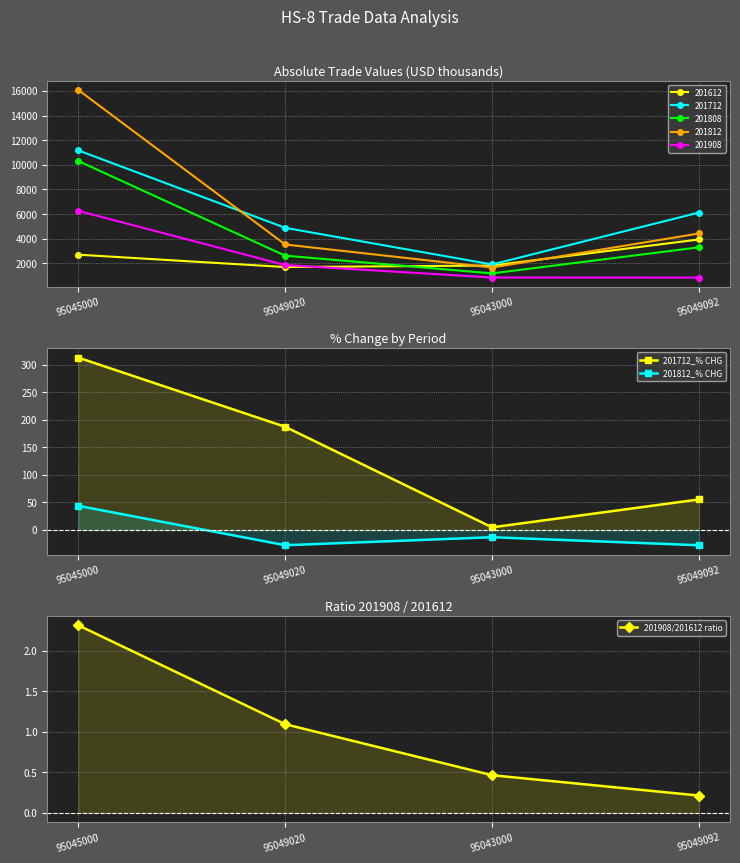

Between 95045000 and 95043000, which series saw the biggest shift?

201712_% CHG